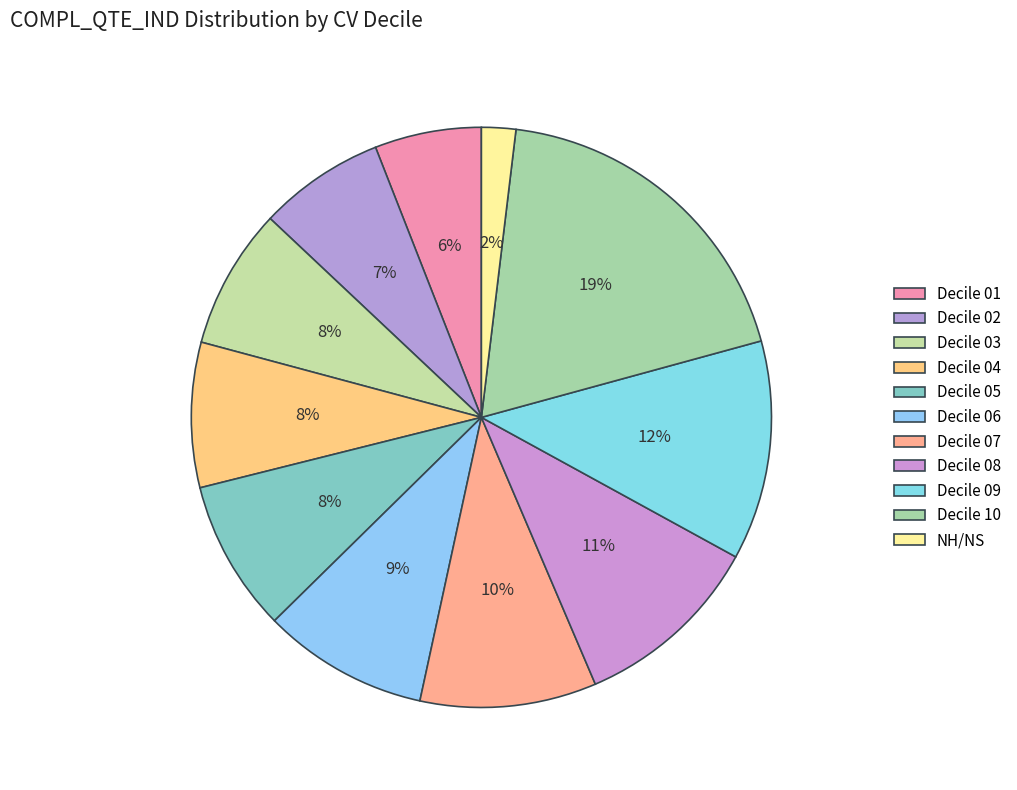

The Decile 03 slice represents 8% of the pie. True or false?

True